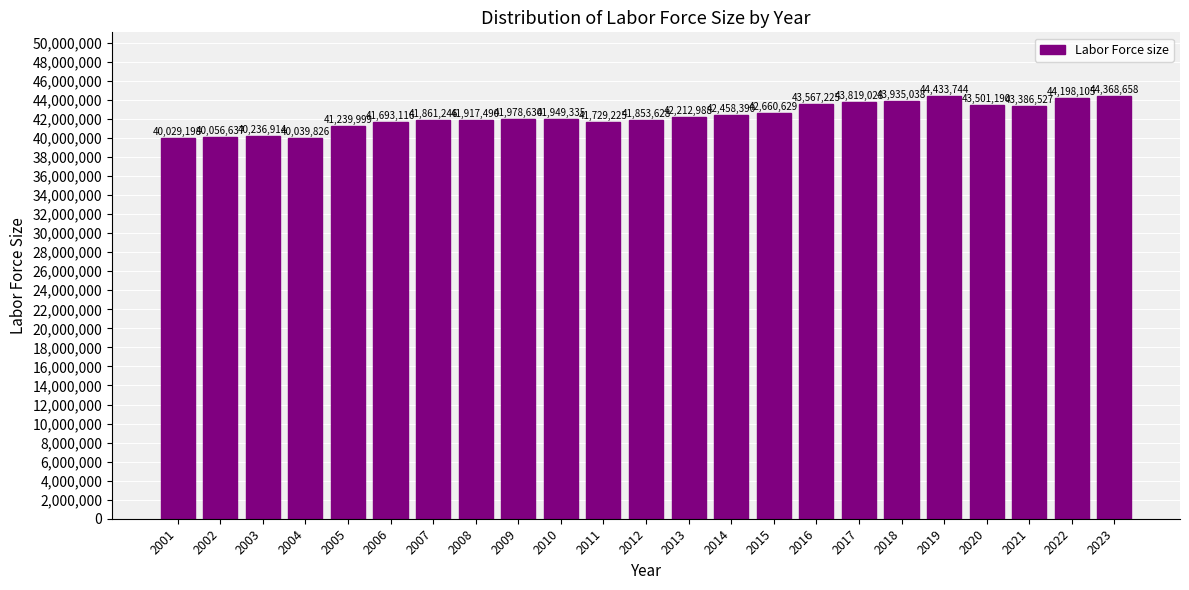

Reading left to right, list all the values displayed in this chart.

40029198	40056637	40236914	40039826	41239999	41693116	41861246	41917490	41978630	41949335	41729225	41853628	42212988	42458390	42660629	43567225	43819028	43935038	44433744	43501190	43386527	44198105	44368658